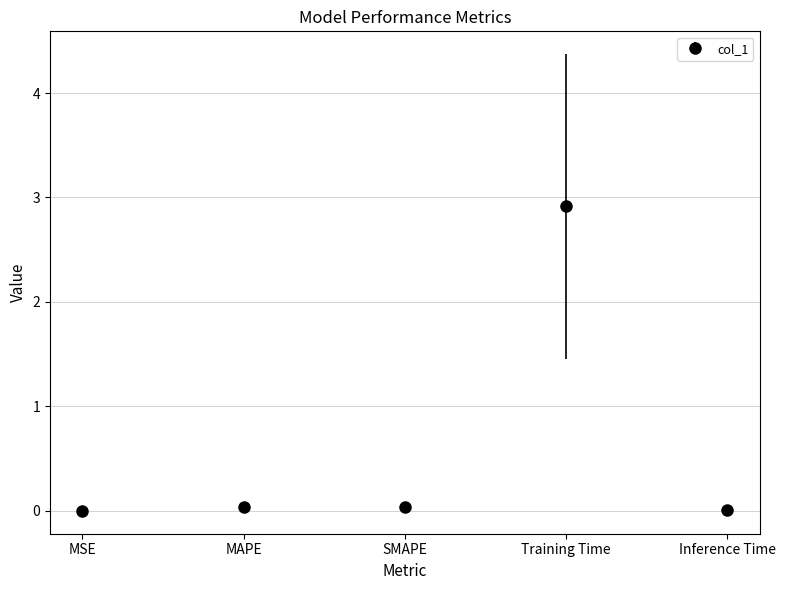

Count the number of data series in this chart.

1